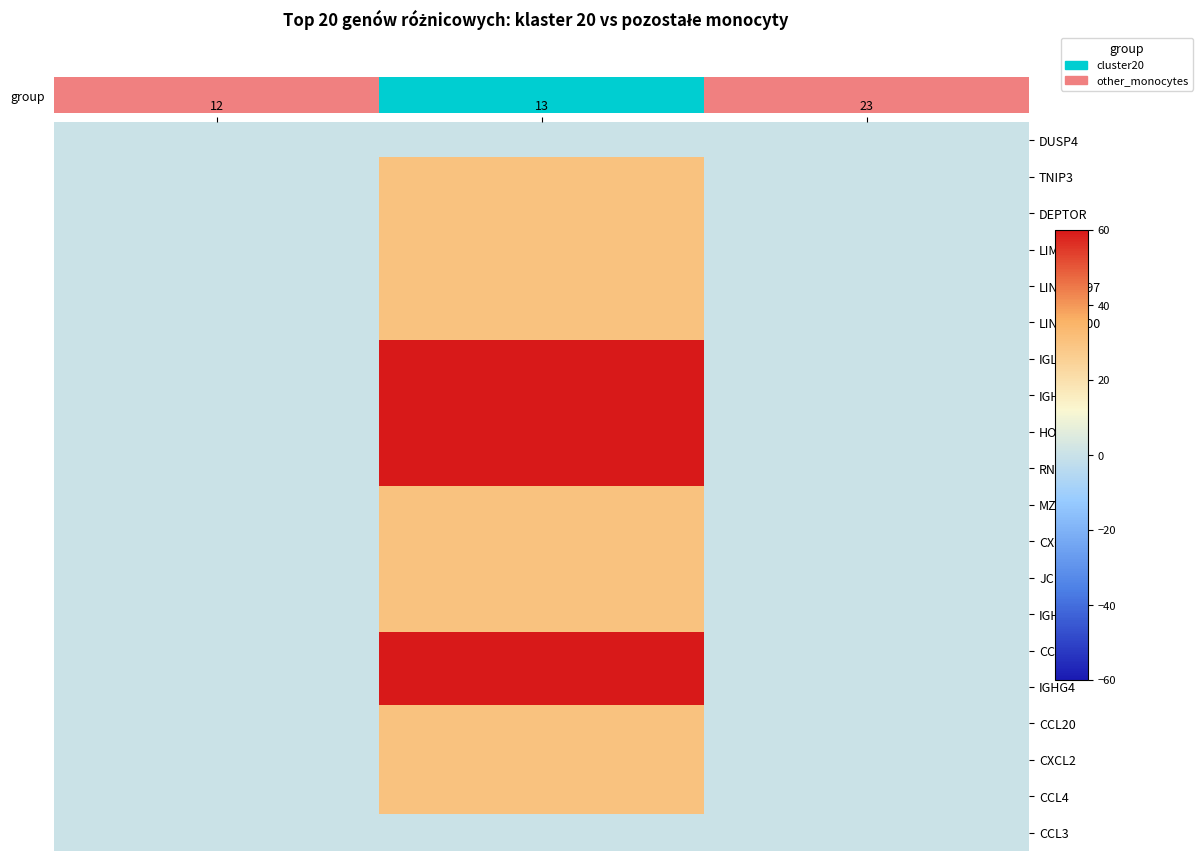

What is the total value across all series at 13?

720